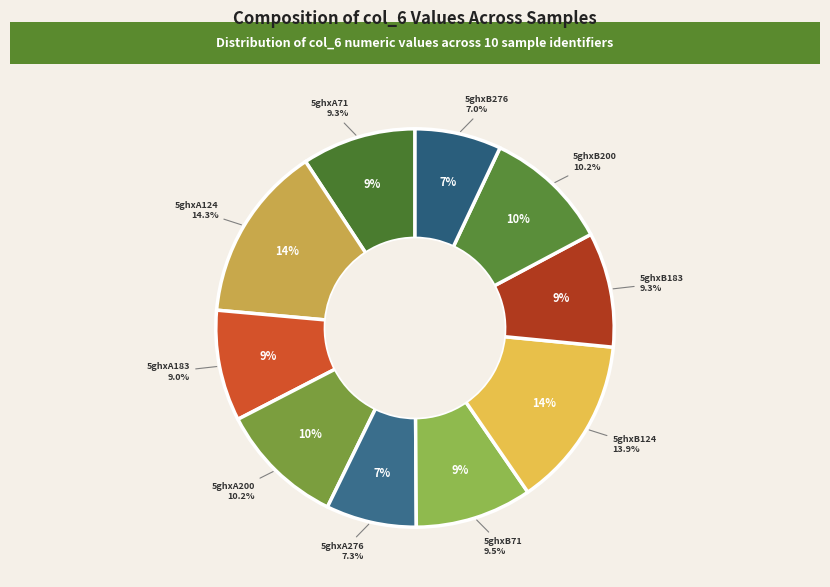

Which category has the smallest portion of the pie?

5ghxB276